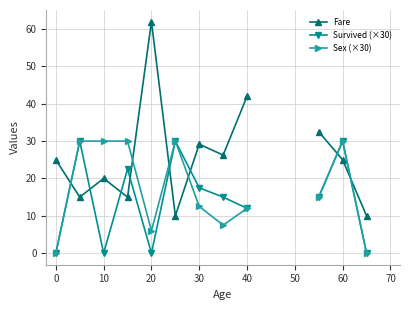

How many values in Sex (×30) are above zero?

10